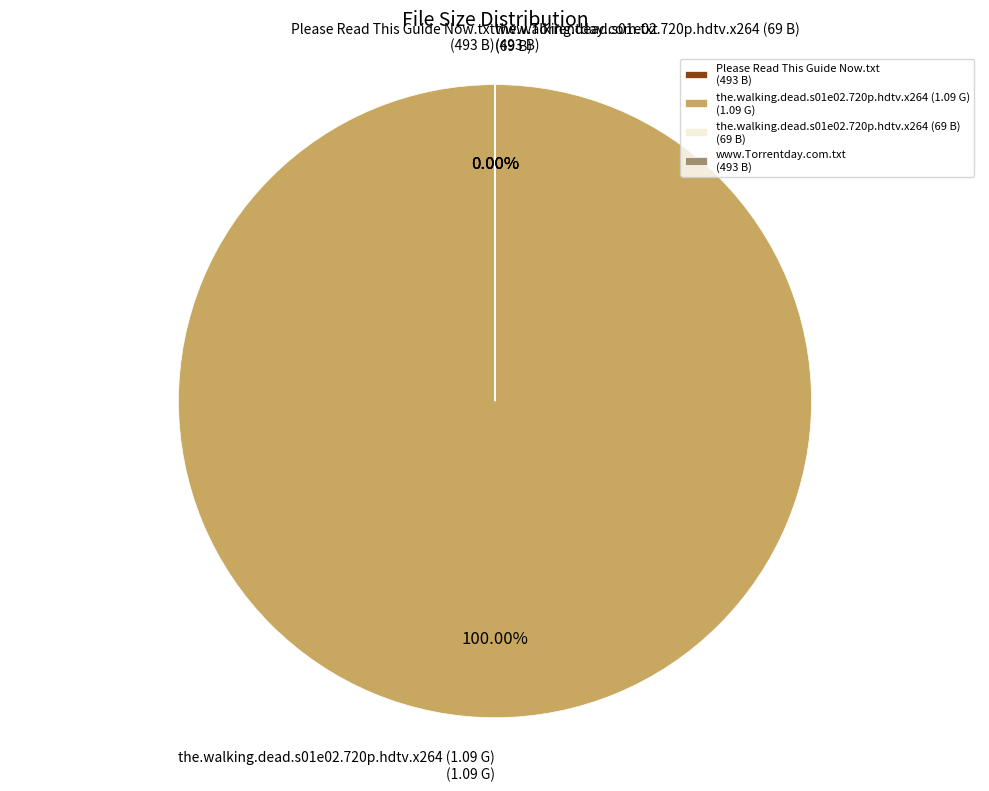

To the nearest percent, what is the difference between the largest and smallest slice percentages?

100%